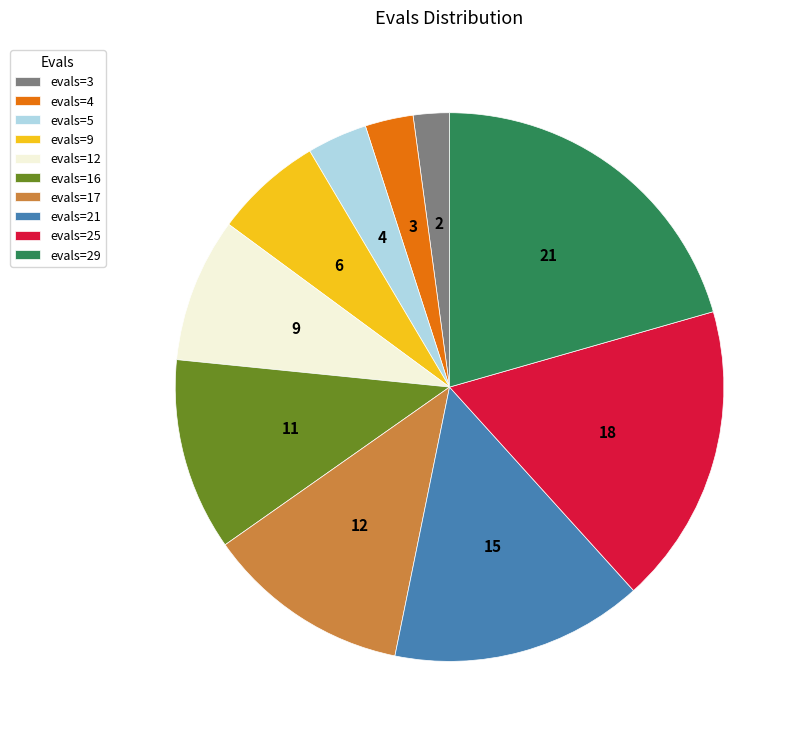

Does any single category account for the majority?

No